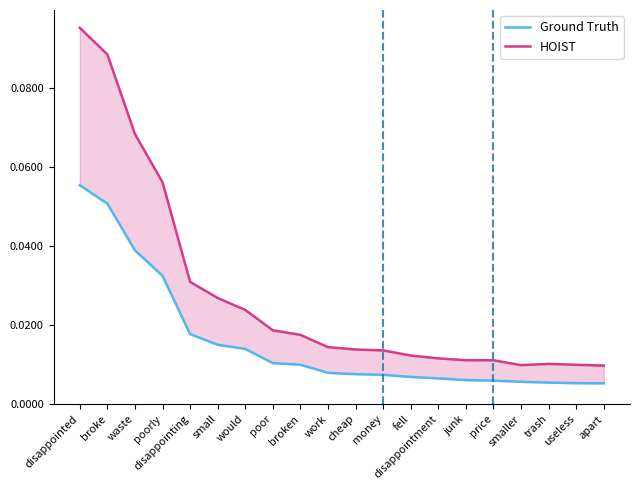

True or false: Ground Truth and HOIST intersect in this chart.

False